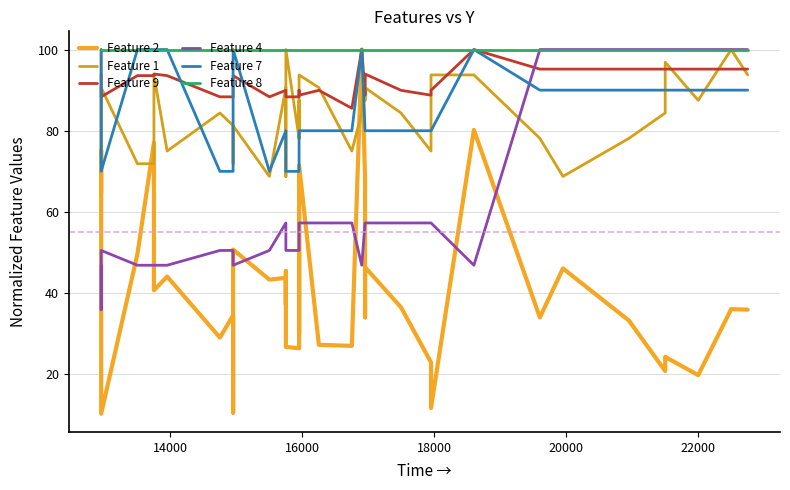

What is the maximum value for Feature 2?

100.0